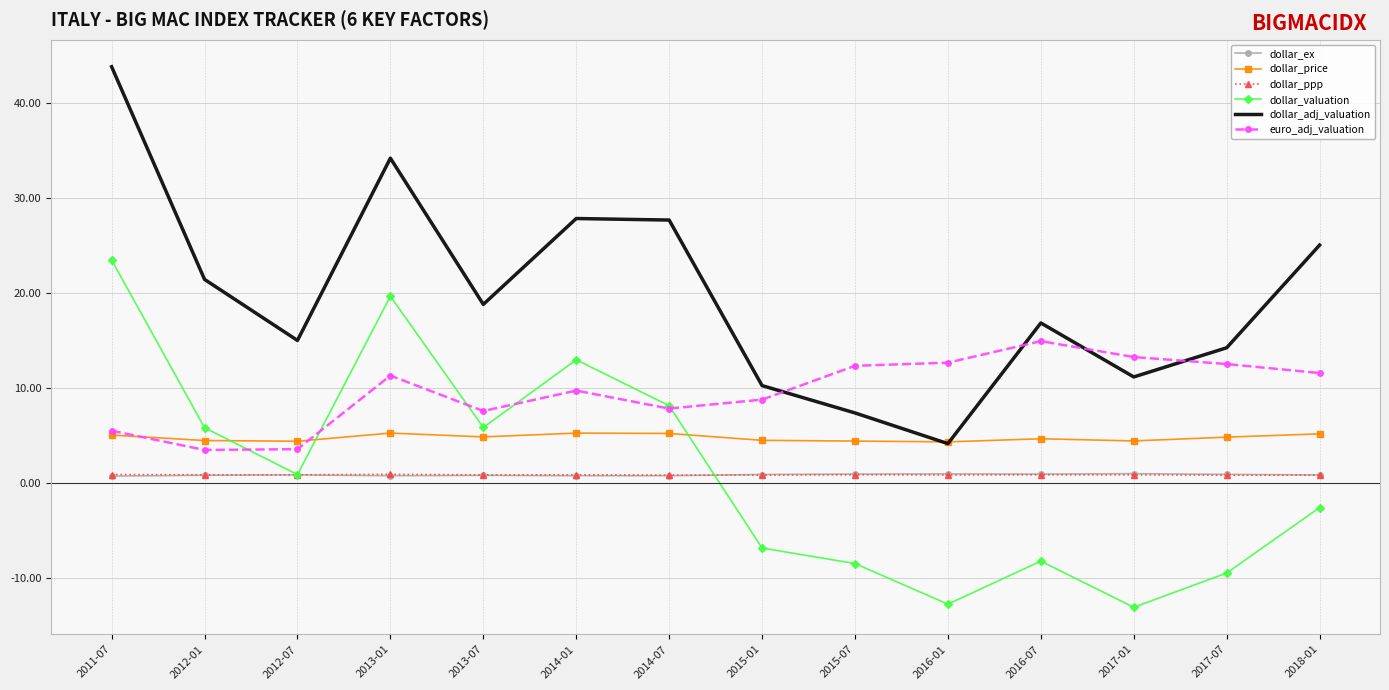

What is the minimum value for dollar_price?

4.3